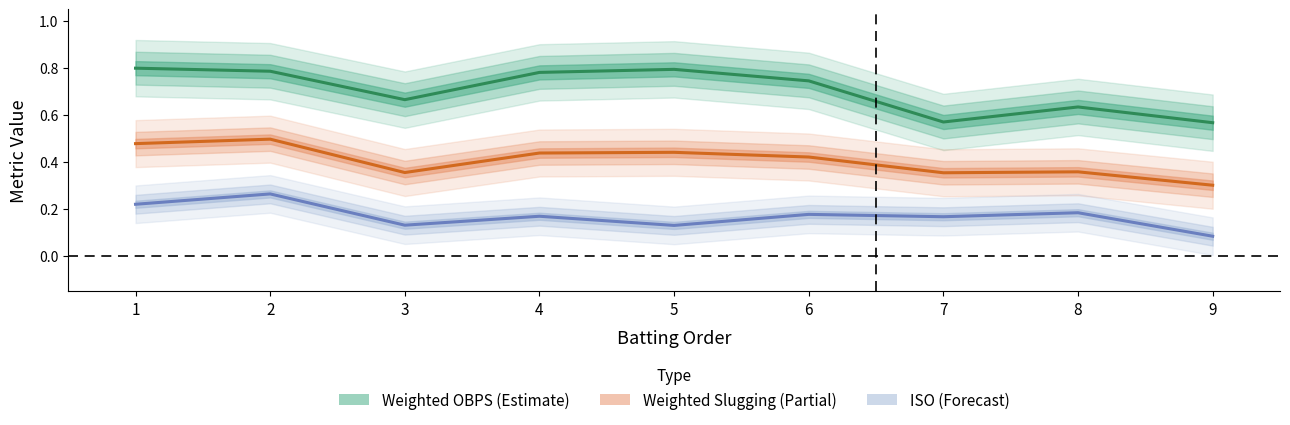

At how many categories does at least one series exceed 0?

9